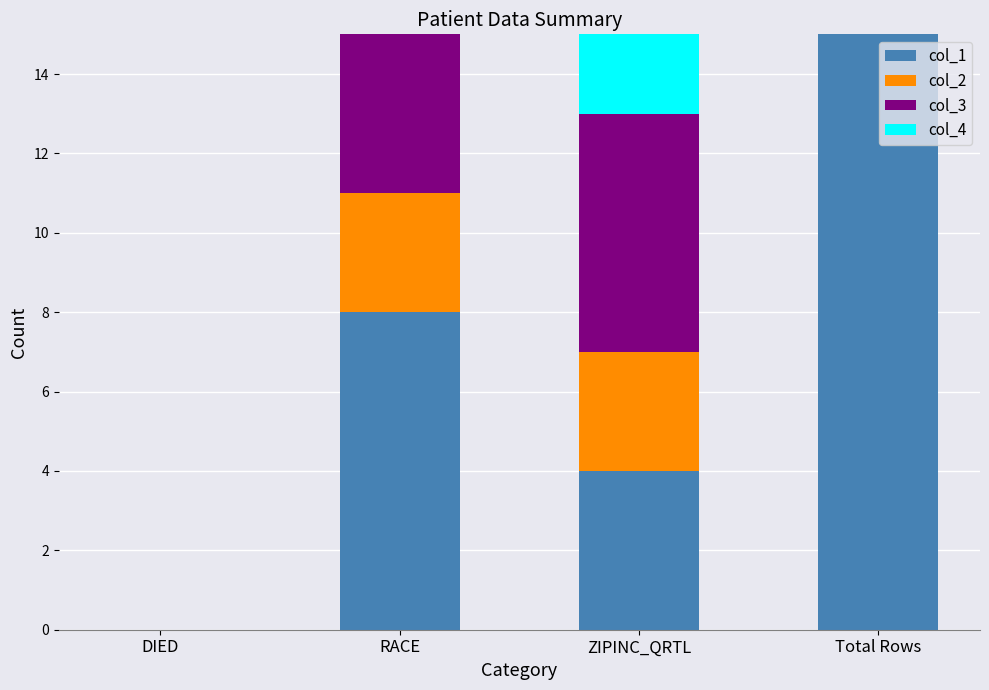

What is the sum of the col_1 values at ZIPINC_QRTL and Total Rows?

19